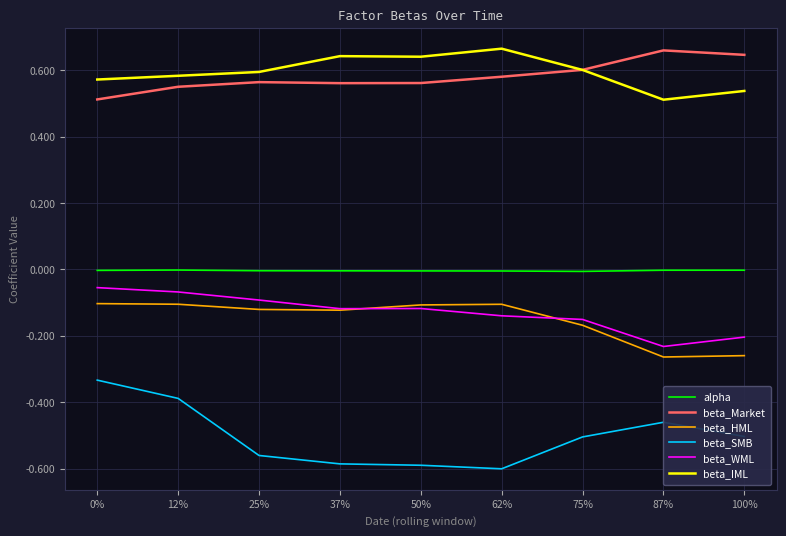

Which series has the largest range (max minus min)?

beta_SMB